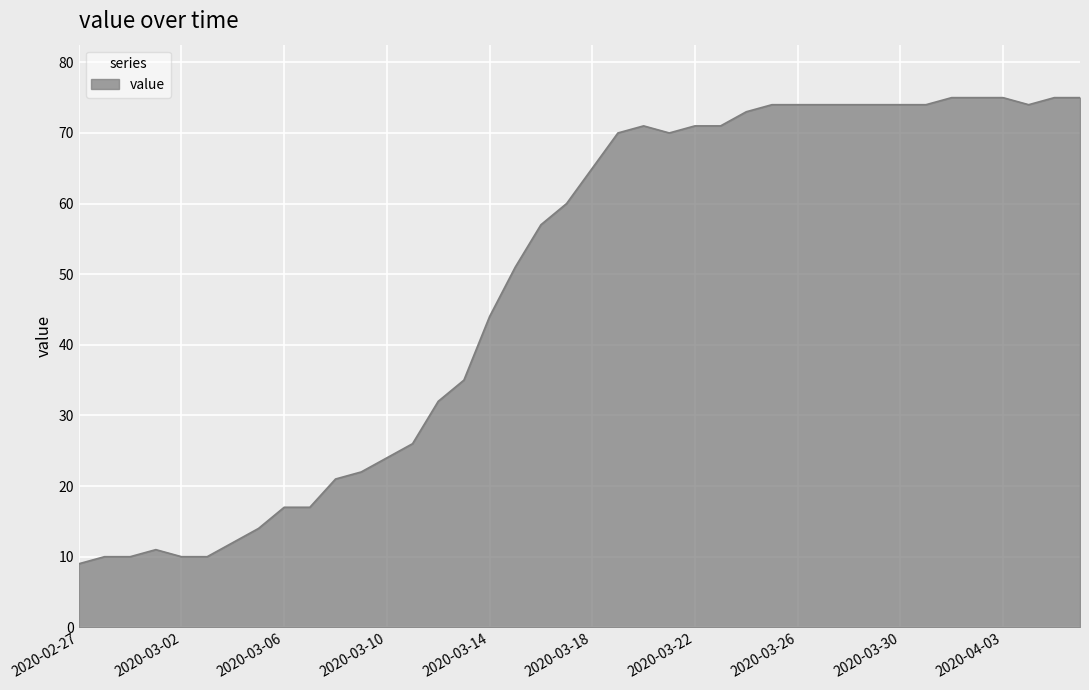

What is the minimum value shown in the chart?

9